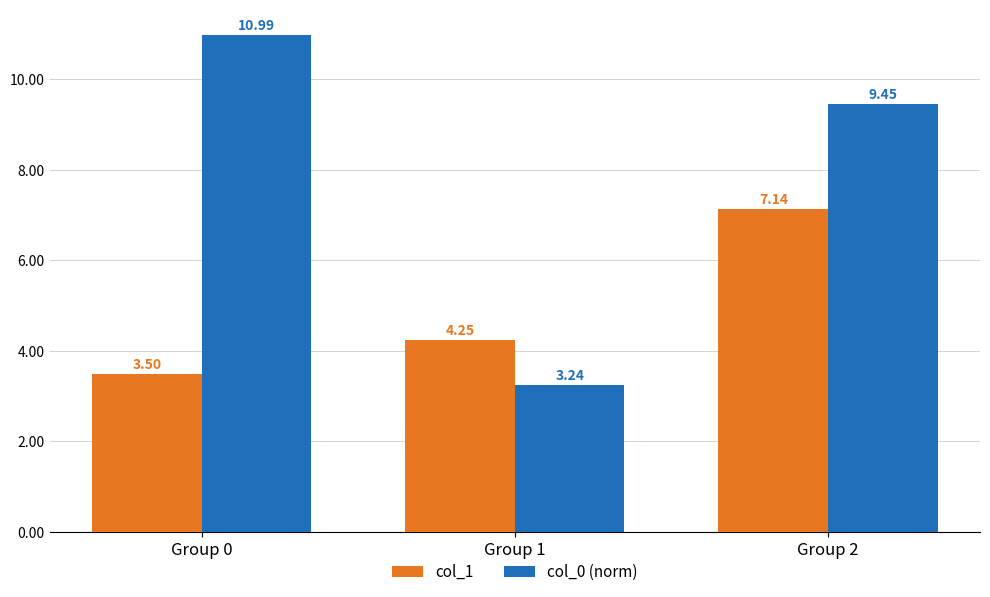

What is the difference between the maximum and minimum values in the col_1 series?

3.6